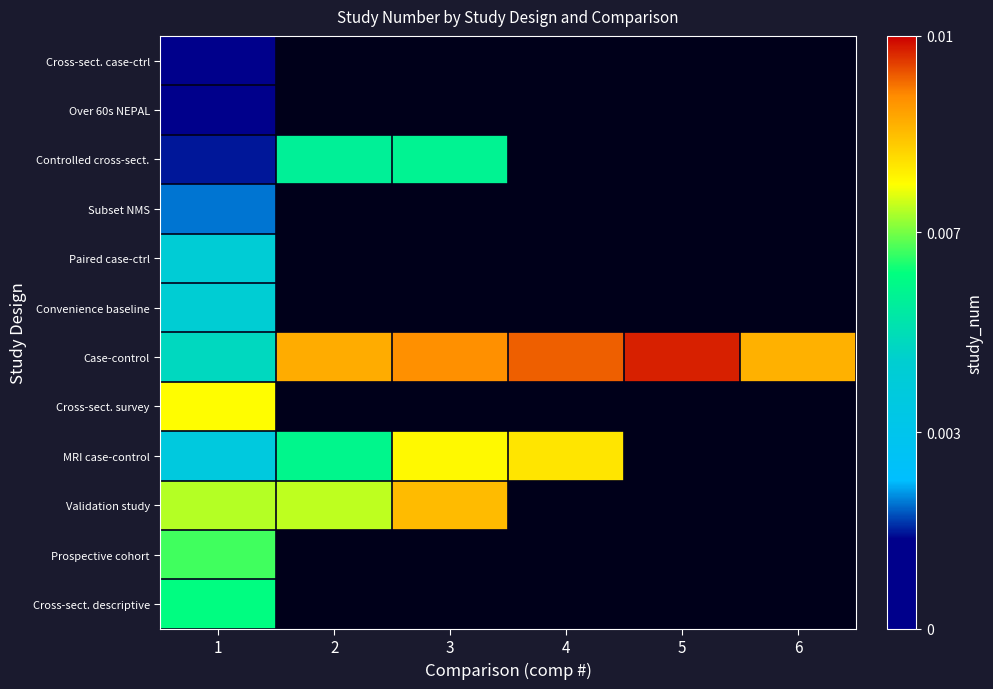

Is the value of Case-control at 6 greater than the value of Controlled cross-sect. at 5?

No